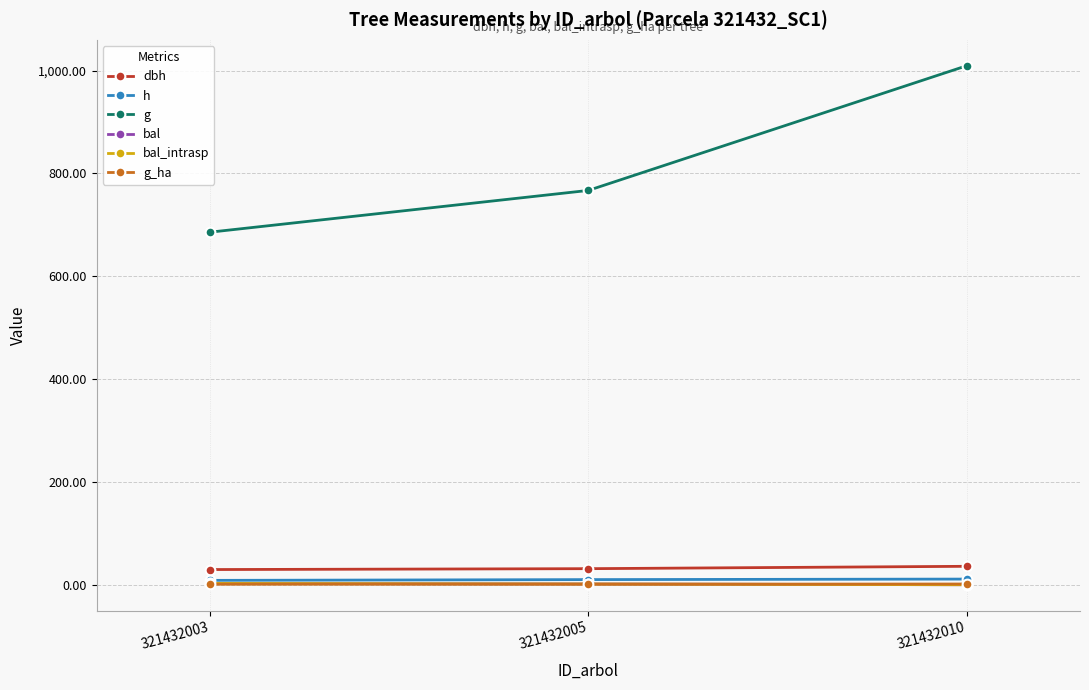

What is the value of the h point at the 2nd from the left?

10.0